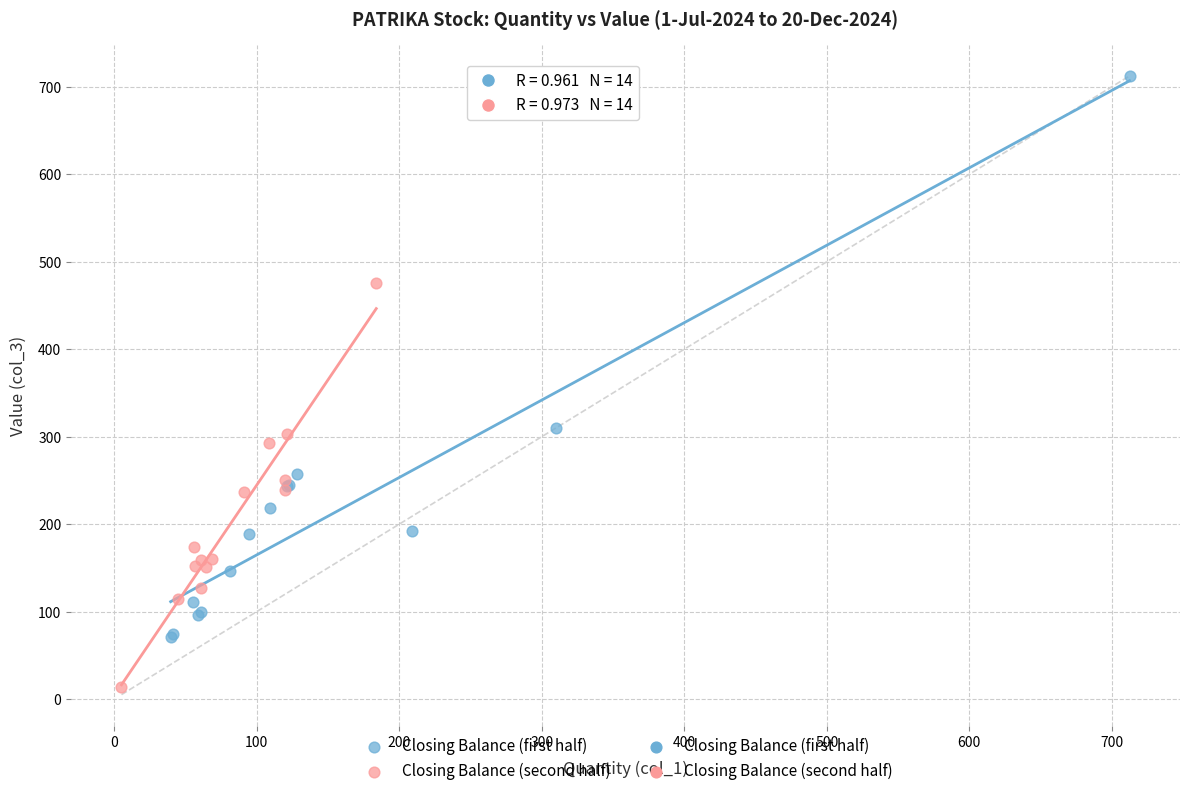

Which series reaches the maximum Y coordinate?

Closing Balance (first half)